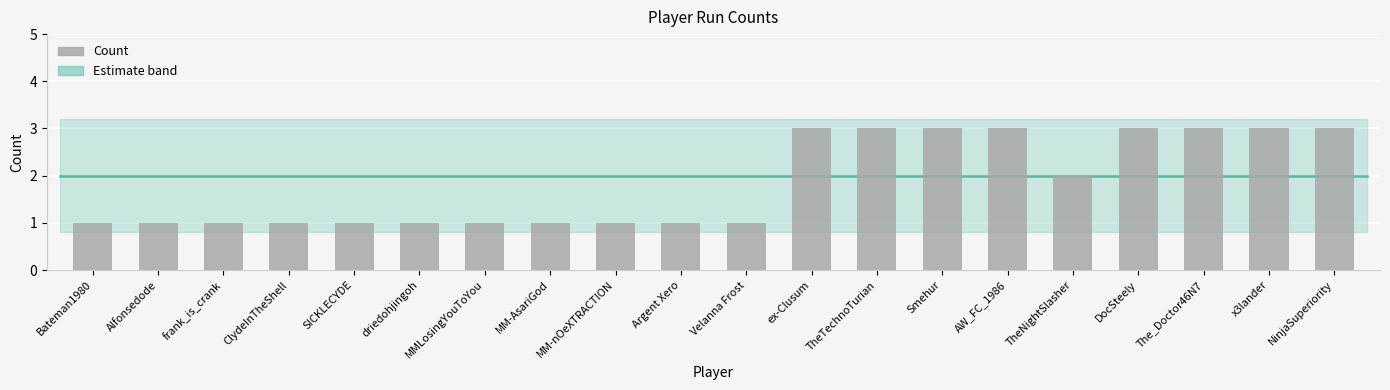

What position from the right is Argent Xero?

11